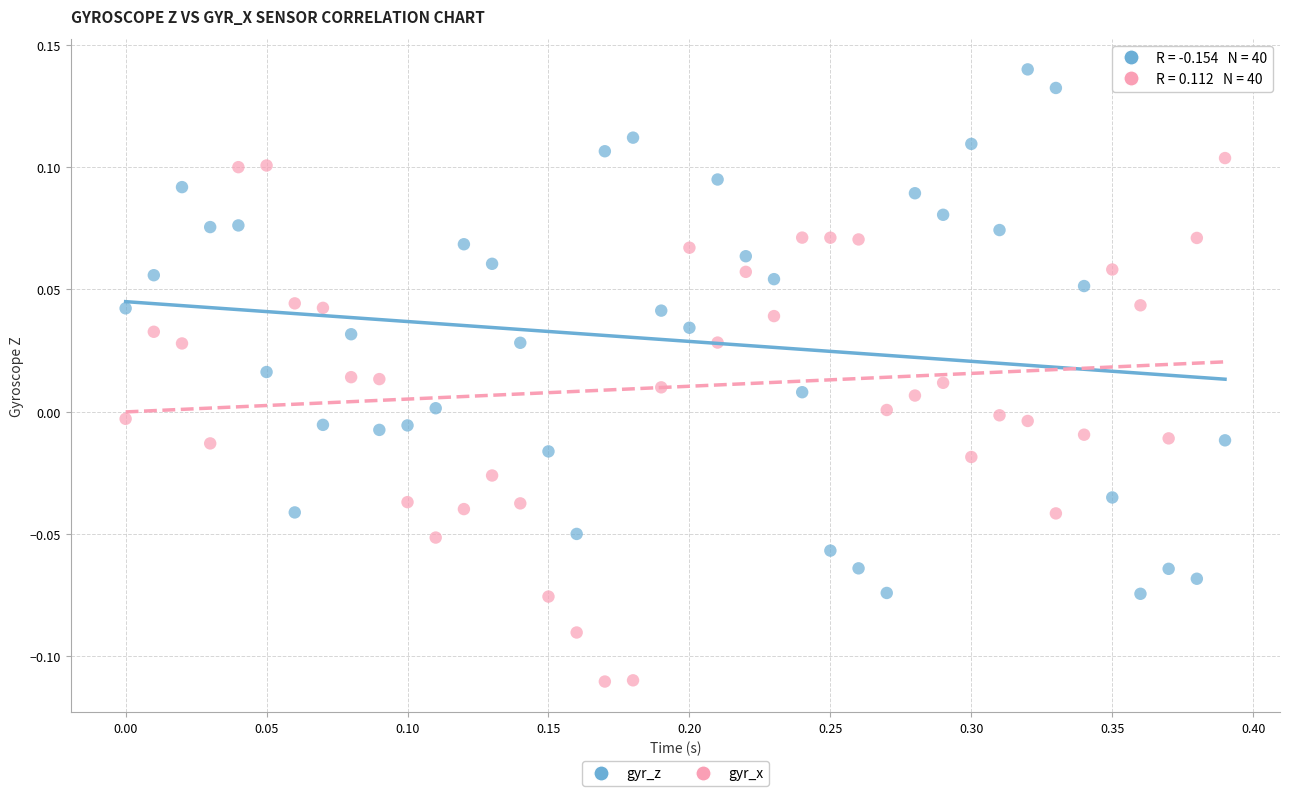

Which series reaches the maximum Y coordinate?

gyr_z